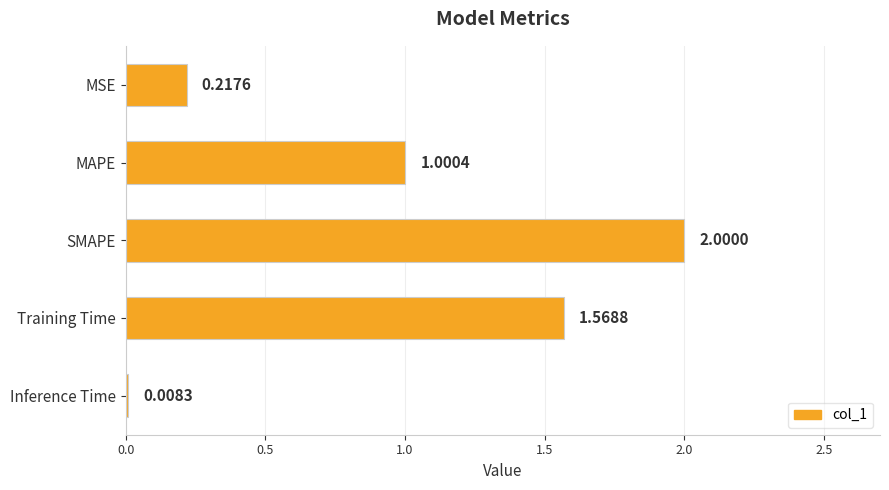

List the labels in order of value, largest first.

SMAPE, Training Time, MAPE, MSE, Inference Time